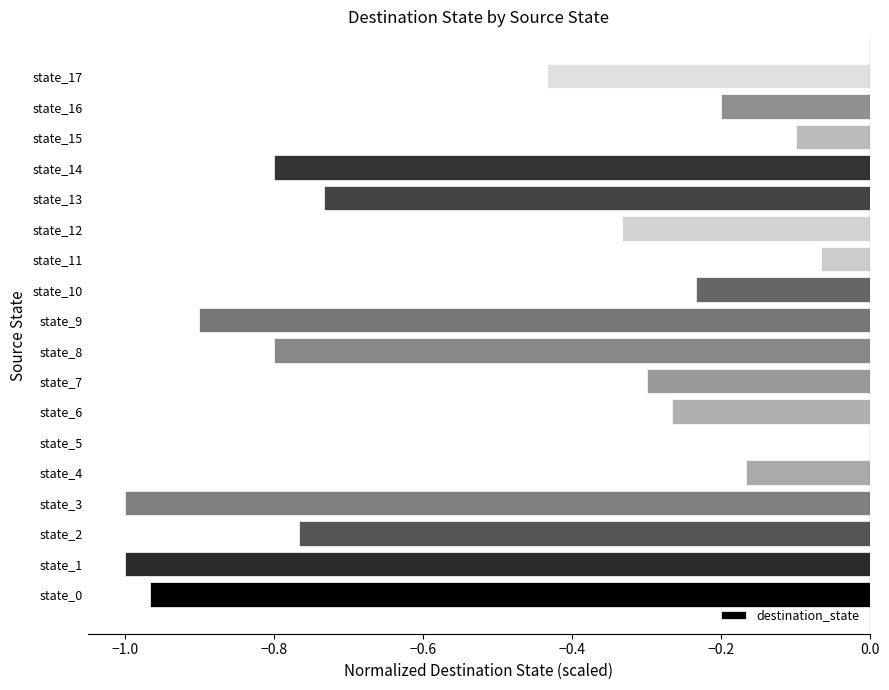

What is the sum of all values?

-9.1